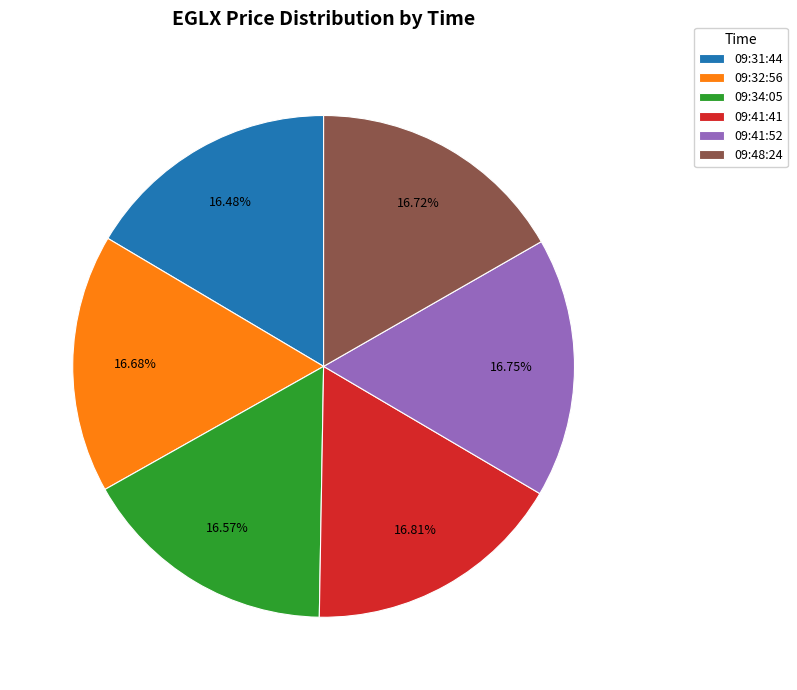

What percentage is the 09:34:05 slice, to the nearest percent?

17%